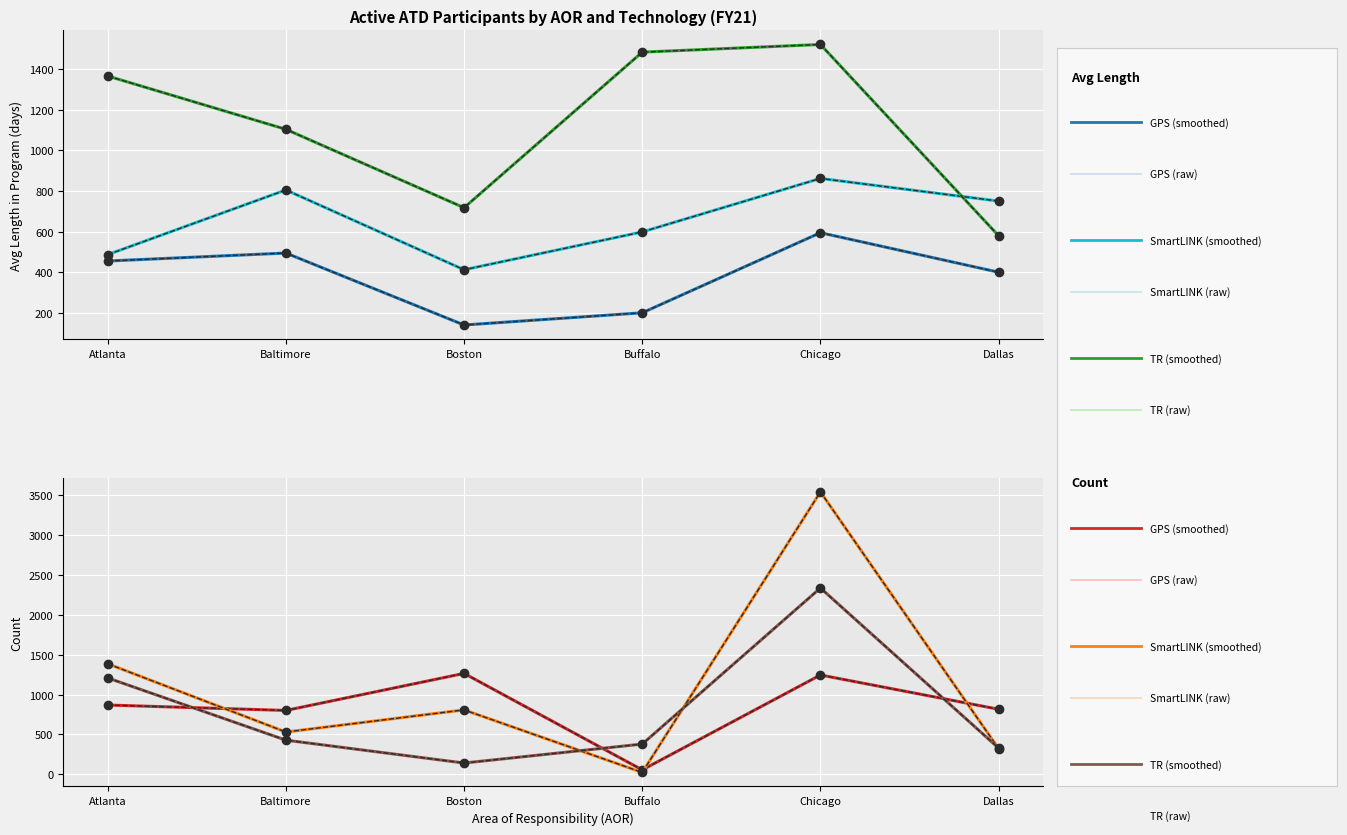

The value of SmartLINK at Buffalo is 598.4. True or false?

True